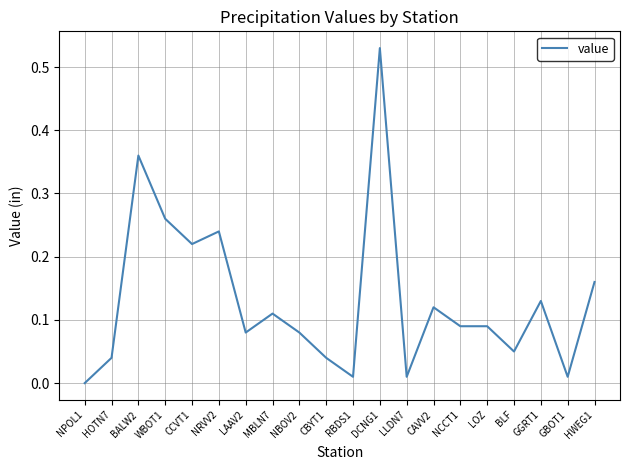

What is the change in value from NBOV2 to HWEG1?

+0.1